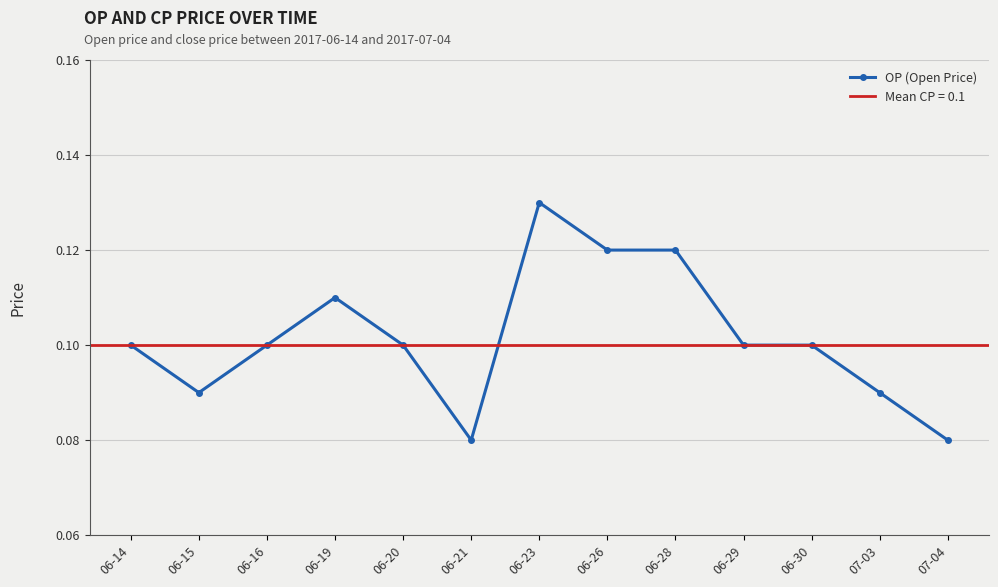

How many data points does each series have?

13